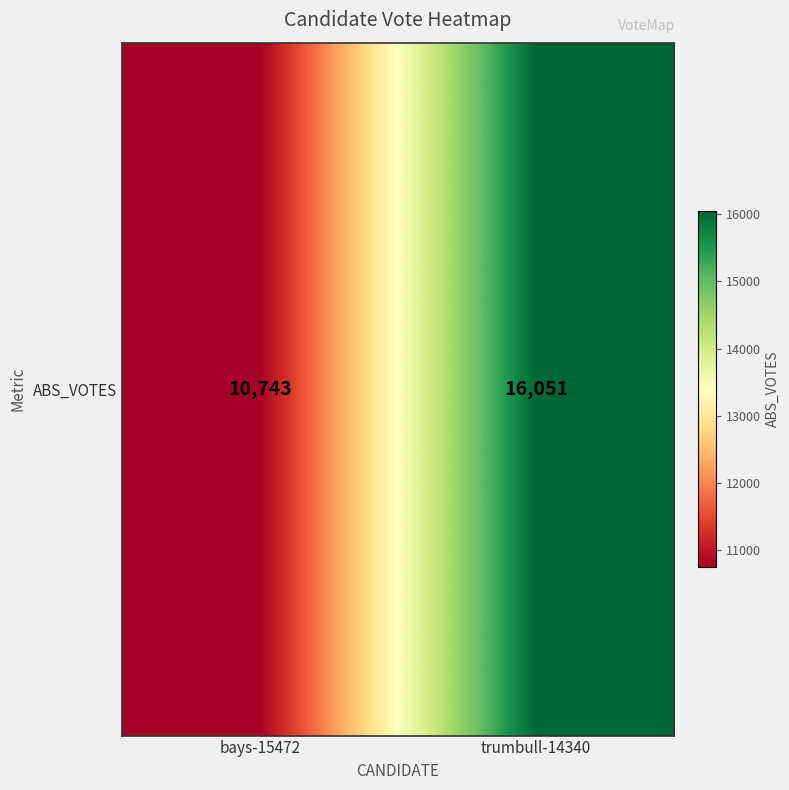

What is the difference between the values at bays-15472 and trumbull-14340?

5308